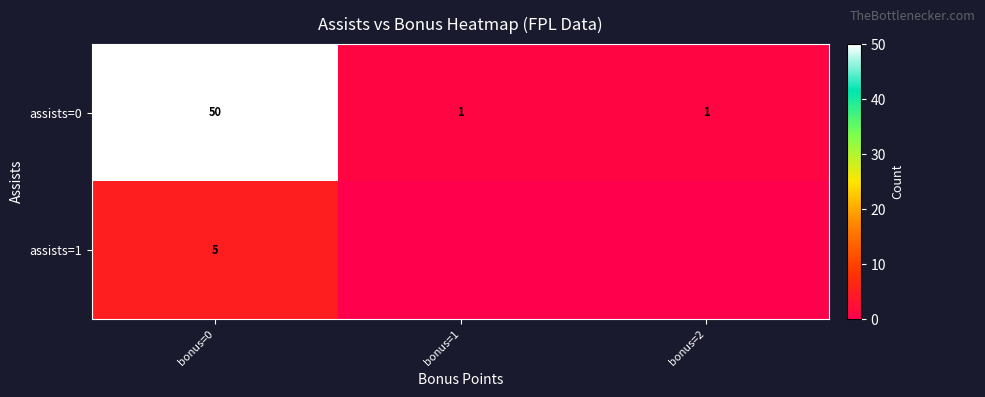

Count the number of categories in the chart.

3